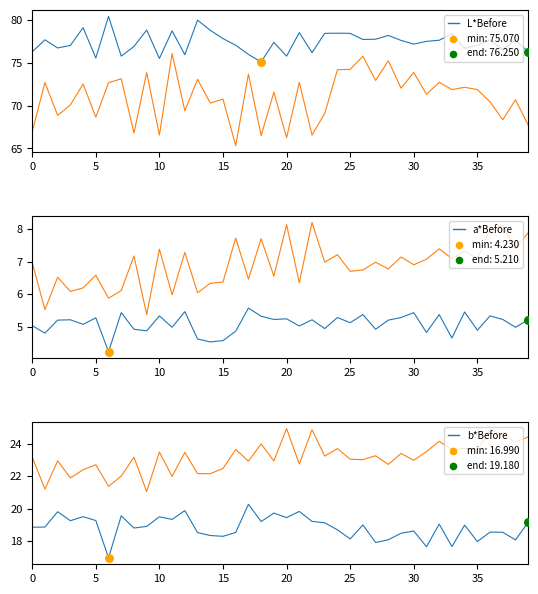

Is the value of b*After at 15 greater than the value of a*Before at 39?

Yes